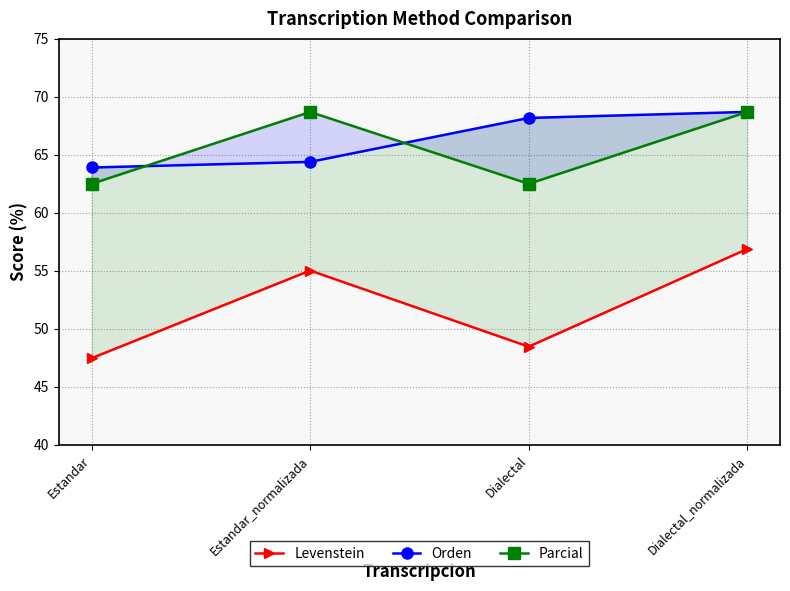

True or false: Orden has a value of 103.6 at Dialectal.

False